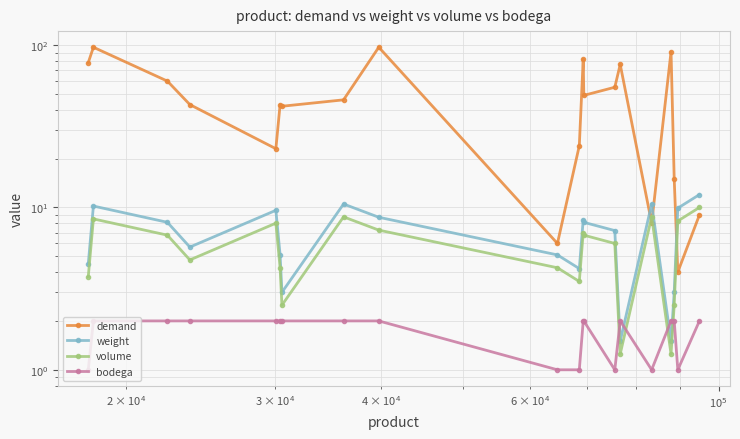

Which series ends up on top after the final intersection of demand and weight?

weight